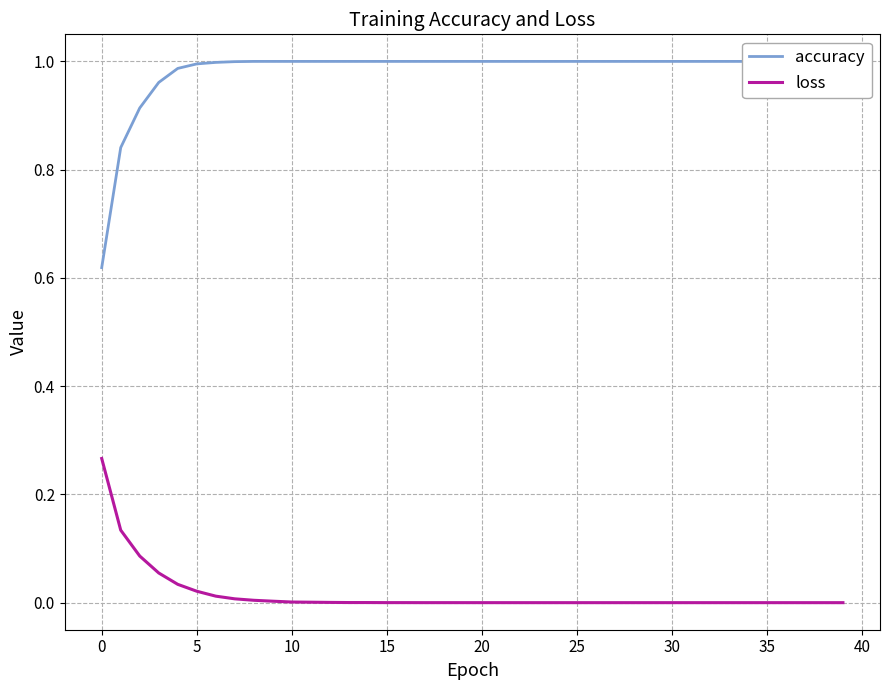

True or false: accuracy and loss cross at least once.

False